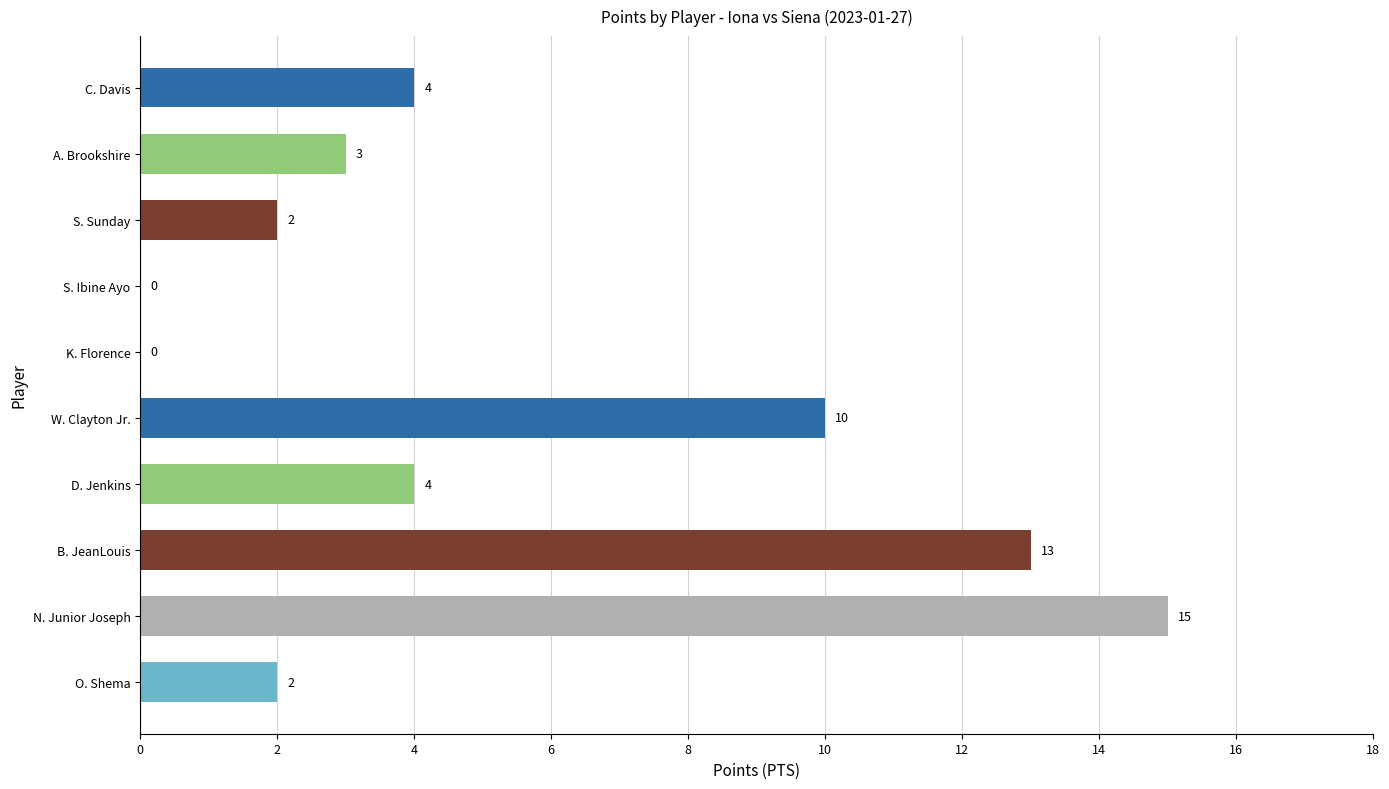

The chart shows a value of 13 at B. JeanLouis. True or false?

True